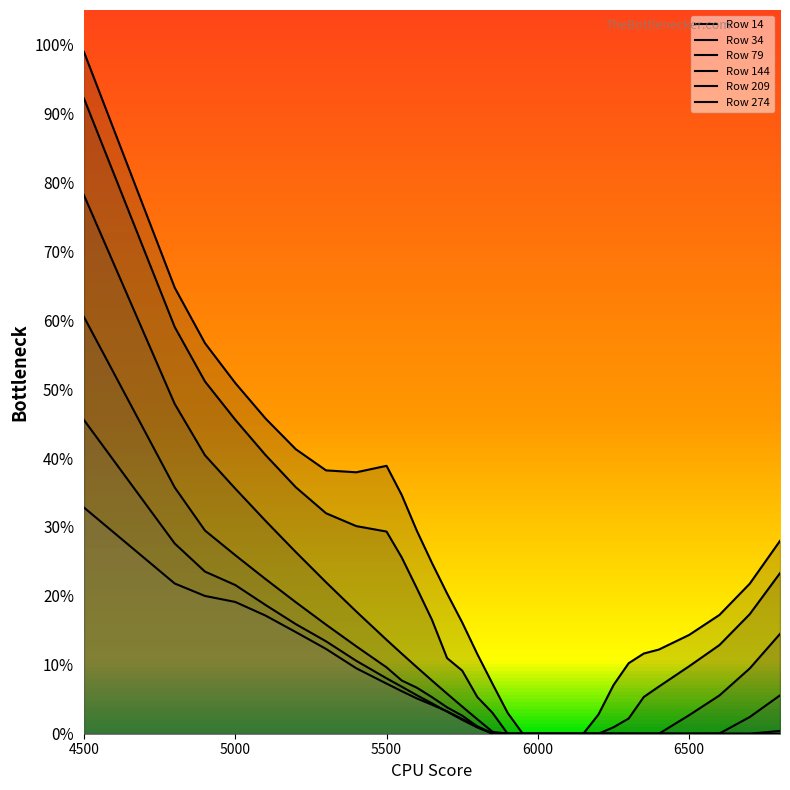

Which series changed the most between 5550 and 5600?

14